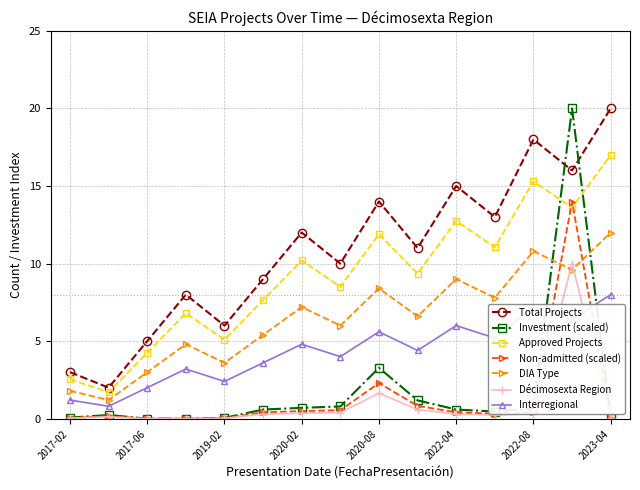

In Total Projects, how many points are higher than both neighbors (excluding endpoints)?

5